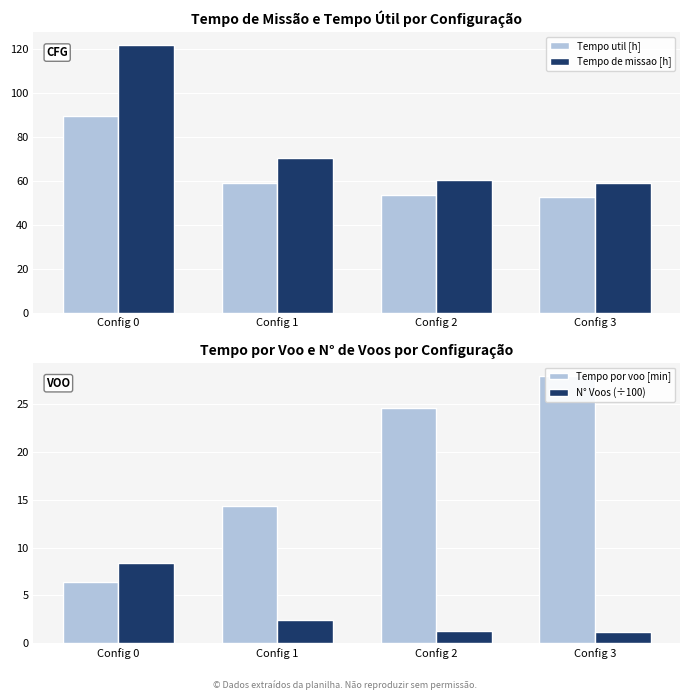

At which label does Tempo por voo [min] first exceed 24?

Config 2